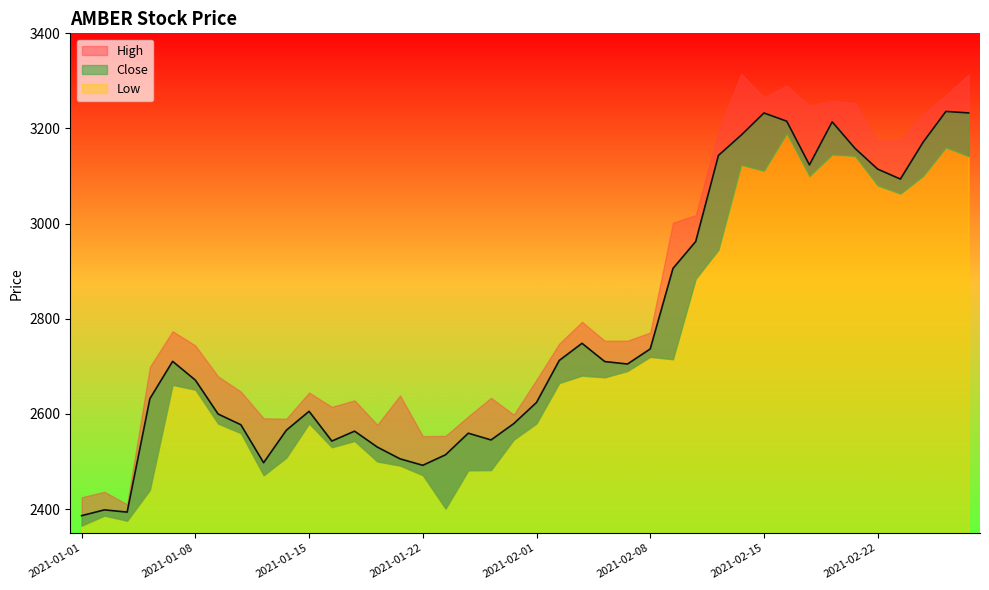

Reading left to right, list all the values displayed in this chart.

High: 2021-01-01=2425.0	2021-01-04=2436.5	2021-01-05=2410.0	2021-01-06=2699.0	2021-01-07=2773.9	2021-01-08=2743.8	2021-01-11=2679.0	2021-01-12=2647.0	2021-01-13=2591.0	2021-01-14=2590.0	2021-01-15=2645.0	2021-01-18=2615.0	2021-01-19=2628.6	2021-01-20=2577.2	2021-01-21=2638.9	2021-01-22=2553.4	2021-01-25=2554.0	2021-01-27=2594.9	2021-01-28=2634.0	2021-01-29=2598.5	2021-02-01=2672.0	2021-02-02=2747.9	2021-02-03=2793.7	2021-02-04=2754.0	2021-02-05=2754.0	2021-02-08=2771.2	2021-02-09=3002.0	2021-02-10=3018.0	2021-02-11=3194.7	2021-02-12=3315.0	2021-02-15=3264.9	2021-02-16=3290.0	2021-02-17=3248.0	2021-02-18=3258.5	2021-02-19=3253.7	2021-02-22=3174.9	2021-02-23=3176.0	2021-02-24=3230.0	2021-02-25=3270.0	2021-02-26=3312.9
Close: 2021-01-01=2386.3	2021-01-04=2398.5	2021-01-05=2393.8	2021-01-06=2632.2	2021-01-07=2710.7	2021-01-08=2671.2	2021-01-11=2599.9	2021-01-12=2577.4	2021-01-13=2497.6	2021-01-14=2565.8	2021-01-15=2605.6	2021-01-18=2543.1	2021-01-19=2563.9	2021-01-20=2530.4	2021-01-21=2505.7	2021-01-22=2492.2	2021-01-25=2514.2	2021-01-27=2559.6	2021-01-28=2545.4	2021-01-29=2579.8	2021-02-01=2624.2	2021-02-02=2712.5	2021-02-03=2748.6	2021-02-04=2710.2	2021-02-05=2705.0	2021-02-08=2736.7	2021-02-09=2905.9	2021-02-10=2962.5	2021-02-11=3143.4	2021-02-12=3186.1	2021-02-15=3232.6	2021-02-16=3215.4	2021-02-17=3123.6	2021-02-18=3213.9	2021-02-19=3158.4	2021-02-22=3114.7	2021-02-23=3093.8	2021-02-24=3171.3	2021-02-25=3235.8	2021-02-26=3232.7
Low: 2021-01-01=2365.2	2021-01-04=2386.3	2021-01-05=2375.6	2021-01-06=2440.2	2021-01-07=2661.0	2021-01-08=2651.0	2021-01-11=2579.7	2021-01-12=2559.7	2021-01-13=2471.0	2021-01-14=2508.1	2021-01-15=2580.0	2021-01-18=2530.0	2021-01-19=2543.1	2021-01-20=2500.0	2021-01-21=2491.4	2021-01-22=2471.2	2021-01-25=2401.0	2021-01-27=2481.4	2021-01-28=2482.0	2021-01-29=2546.0	2021-02-01=2580.0	2021-02-02=2665.0	2021-02-03=2680.5	2021-02-04=2677.0	2021-02-05=2690.3	2021-02-08=2720.0	2021-02-09=2715.0	2021-02-10=2884.0	2021-02-11=2945.1	2021-02-12=3123.5	2021-02-15=3111.0	2021-02-16=3189.2	2021-02-17=3100.0	2021-02-18=3145.0	2021-02-19=3142.3	2021-02-22=3080.2	2021-02-23=3062.9	2021-02-24=3100.0	2021-02-25=3160.0	2021-02-26=3141.6